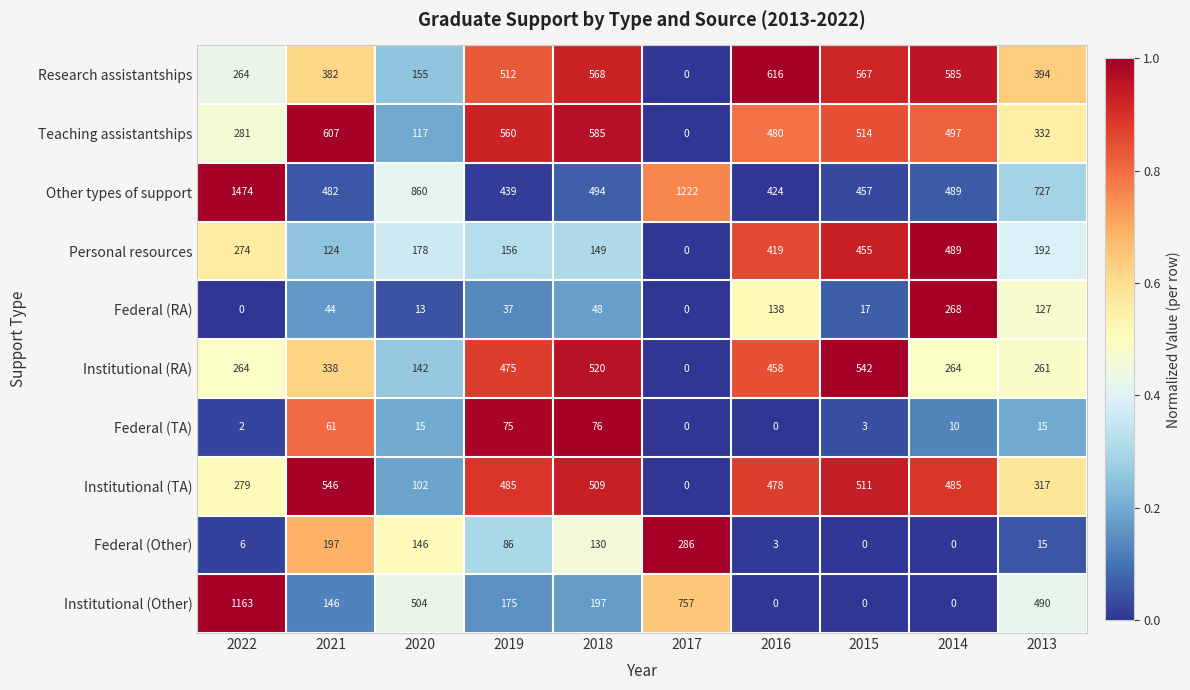

List the series in order of their peak value, lowest first.

Federal (TA), Federal (RA), Federal (Other), Personal resources, Institutional (RA), Institutional (TA), Teaching assistantships, Research assistantships, Institutional (Other), Other types of support